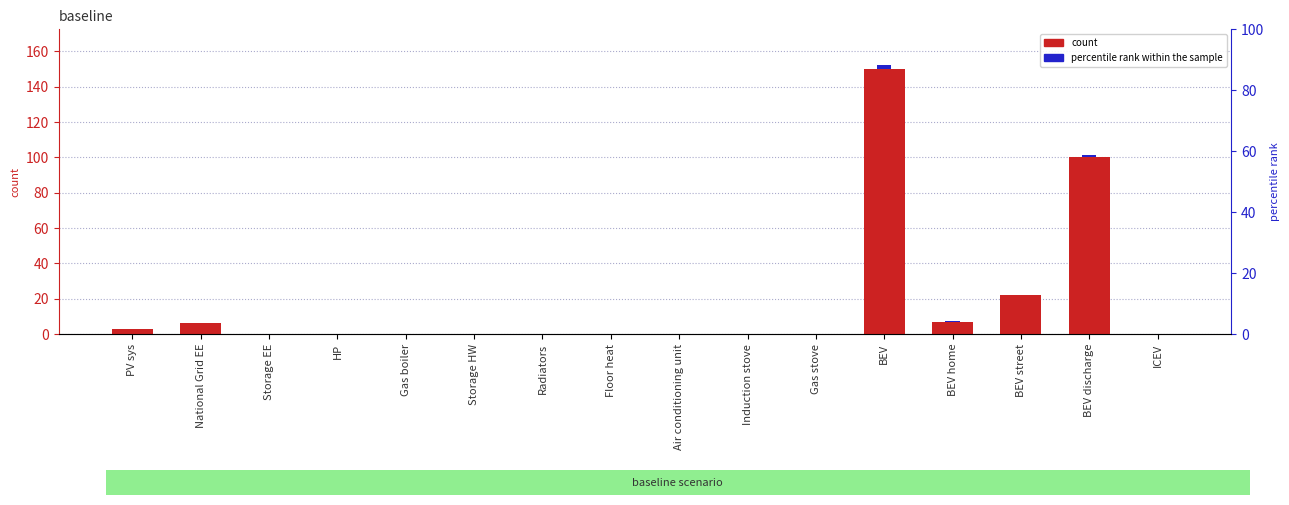

How many bars are there in total?

32